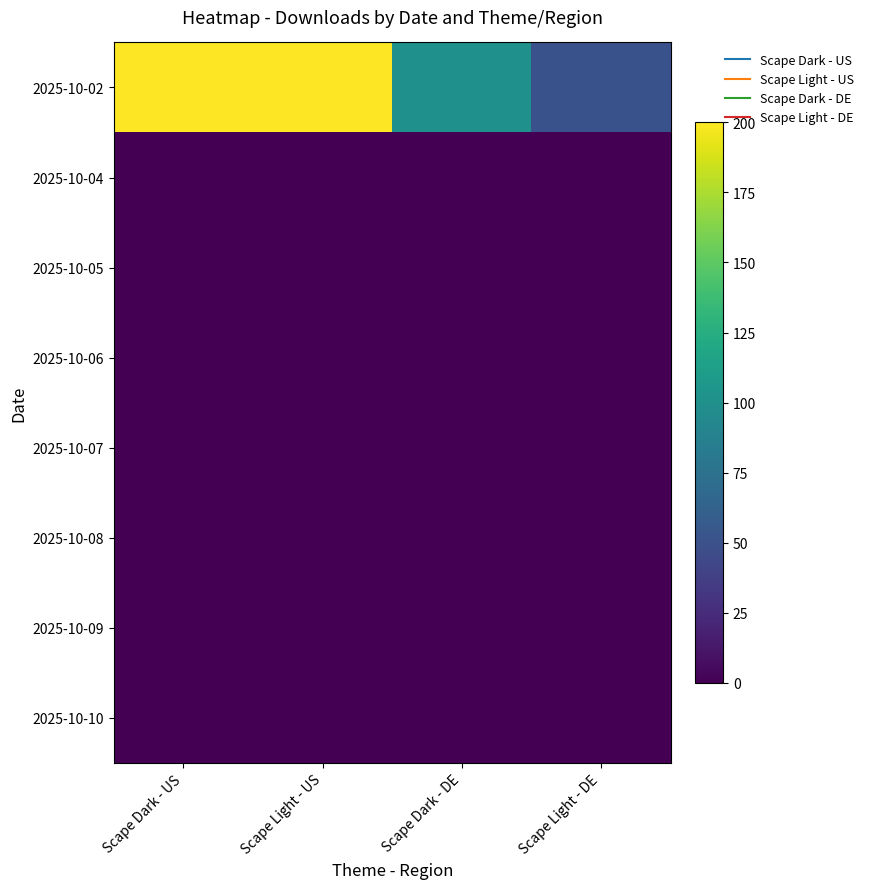

List the series in order of their peak value, lowest first.

2025-10-04, 2025-10-05, 2025-10-06, 2025-10-07, 2025-10-08, 2025-10-09, 2025-10-10, 2025-10-02